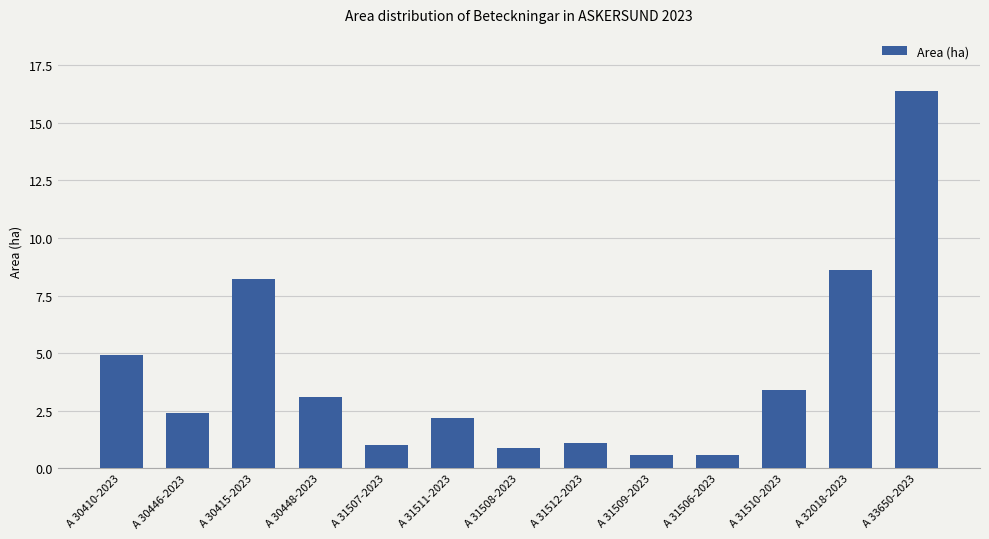

What position from the right is A 30410-2023?

13